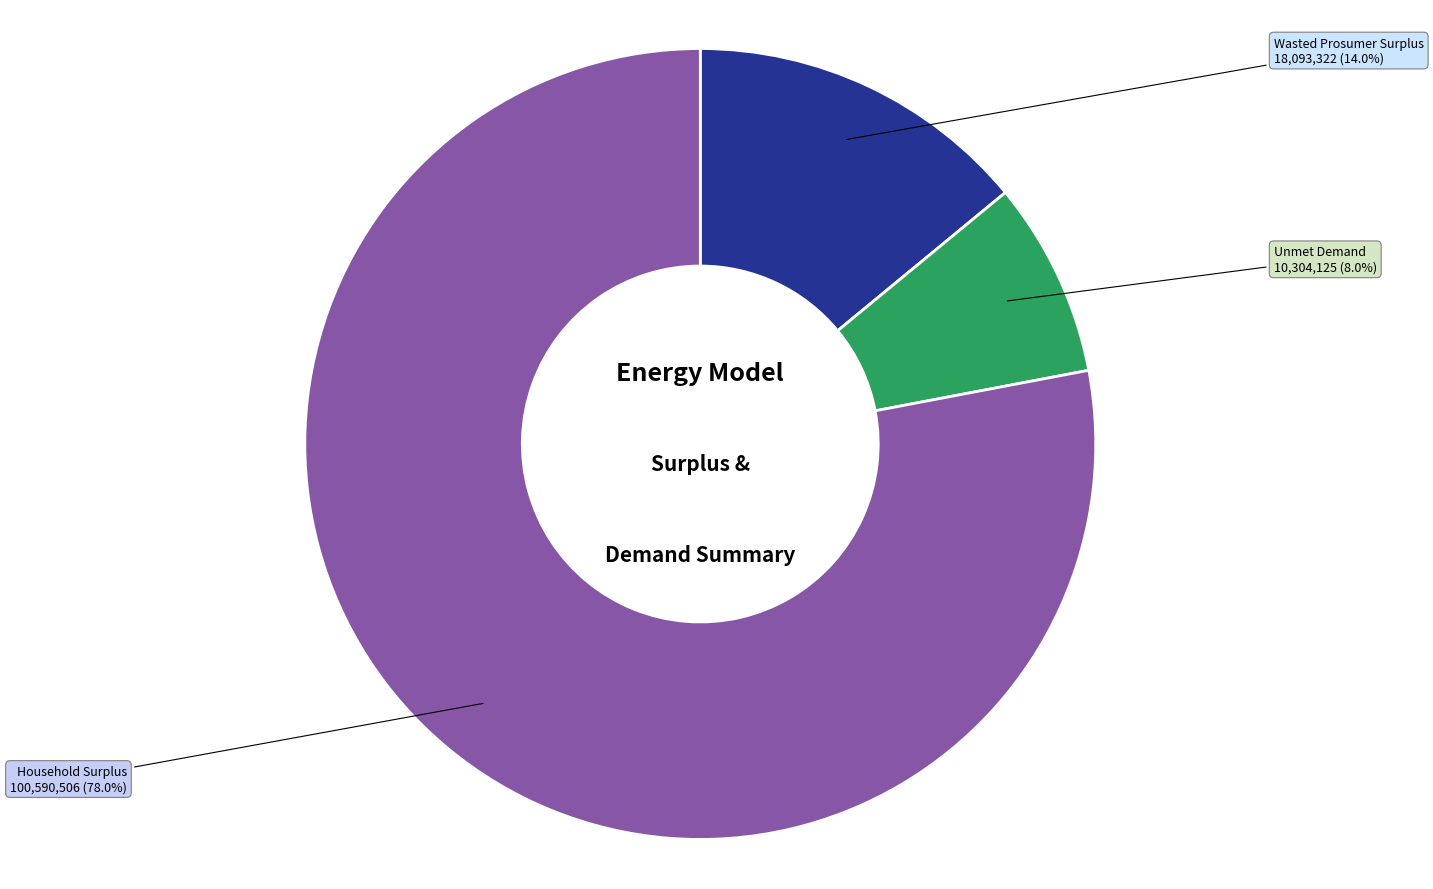

Is there any slice that represents more than half of the pie?

Yes